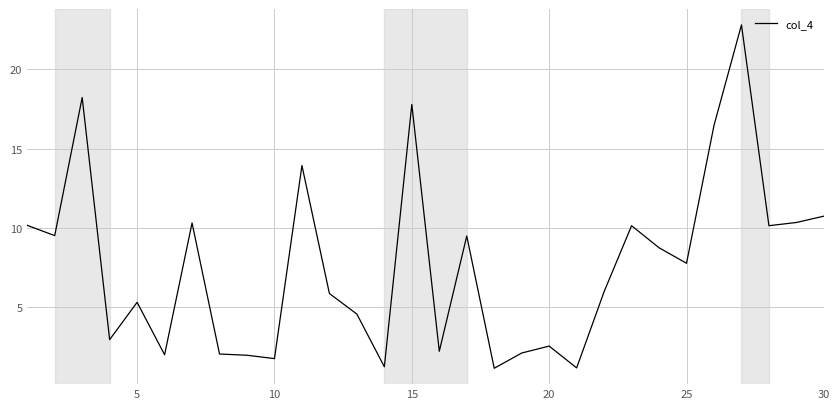

What is the smallest value displayed?

1.2